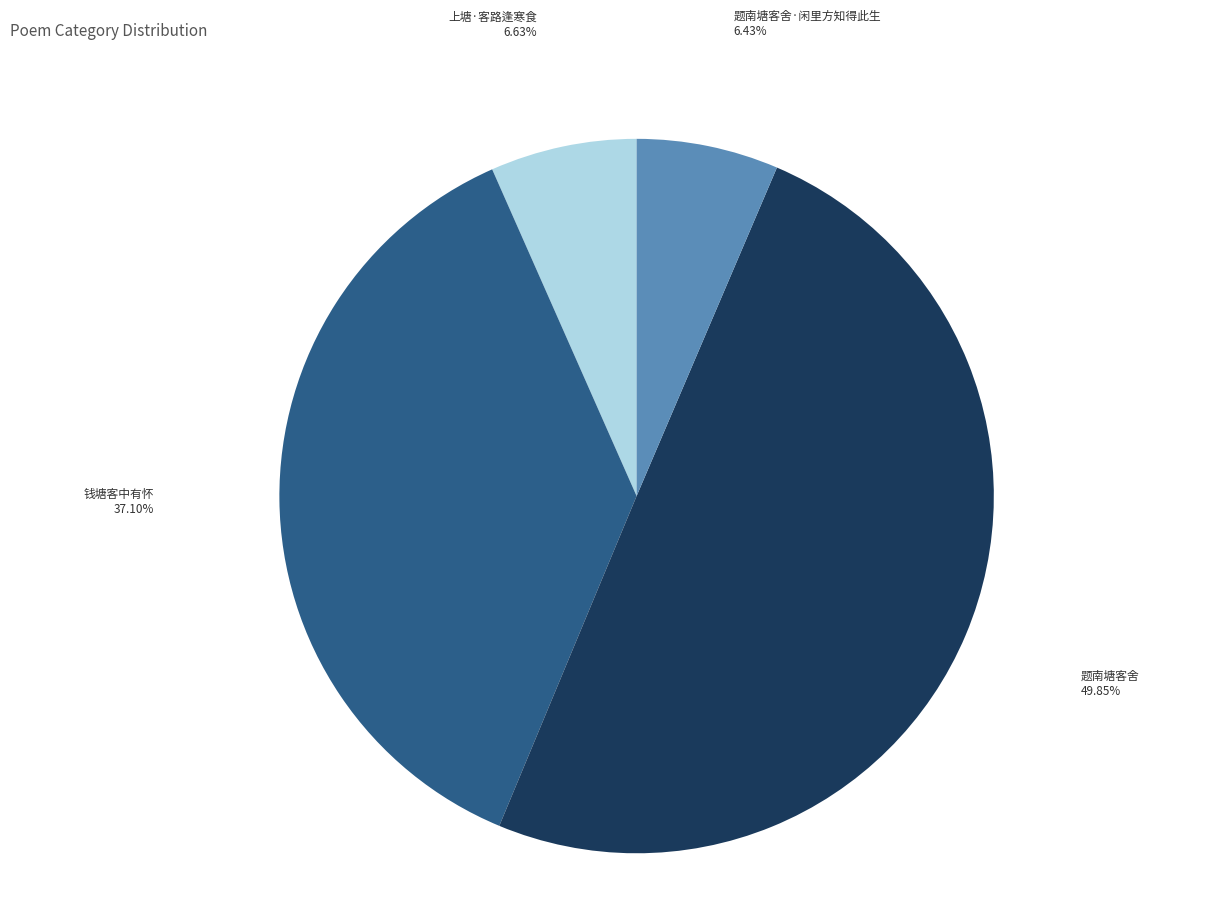

Is 上塘·客路逢寒食 the majority of the pie?

No